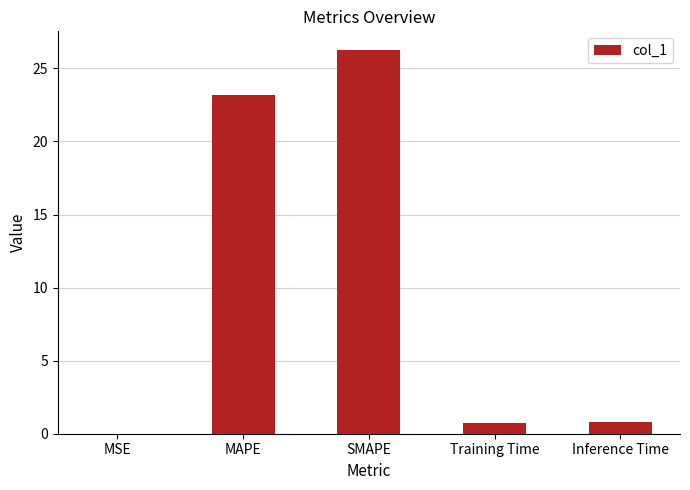

What is the sum of the values at SMAPE and Training Time?

26.9